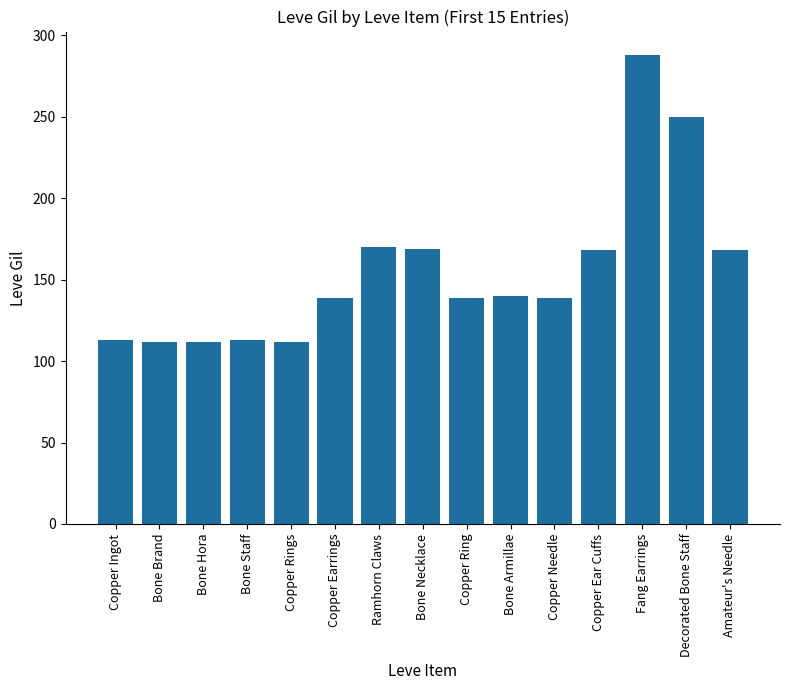

What is the ratio of the value at Bone Brand to the value at Ramhorn Claws?

0.7